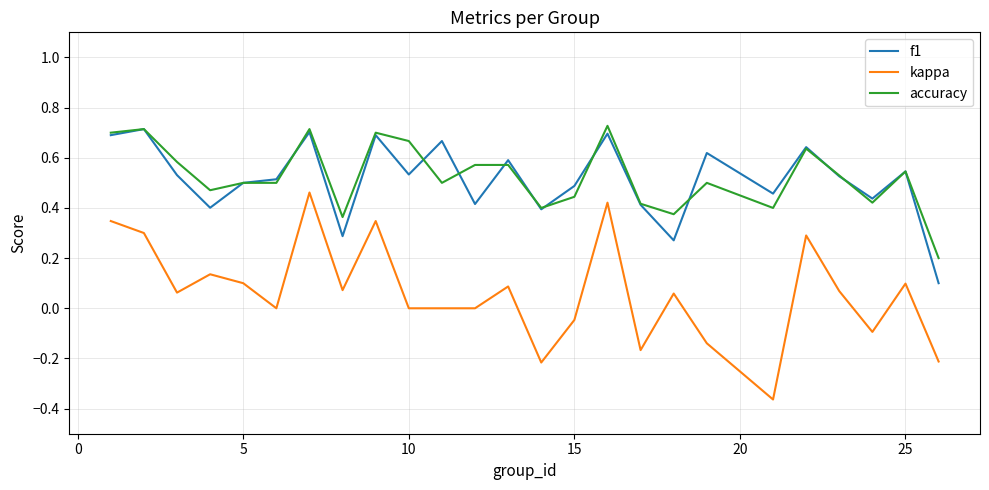

How many categories are shown in the chart?

25